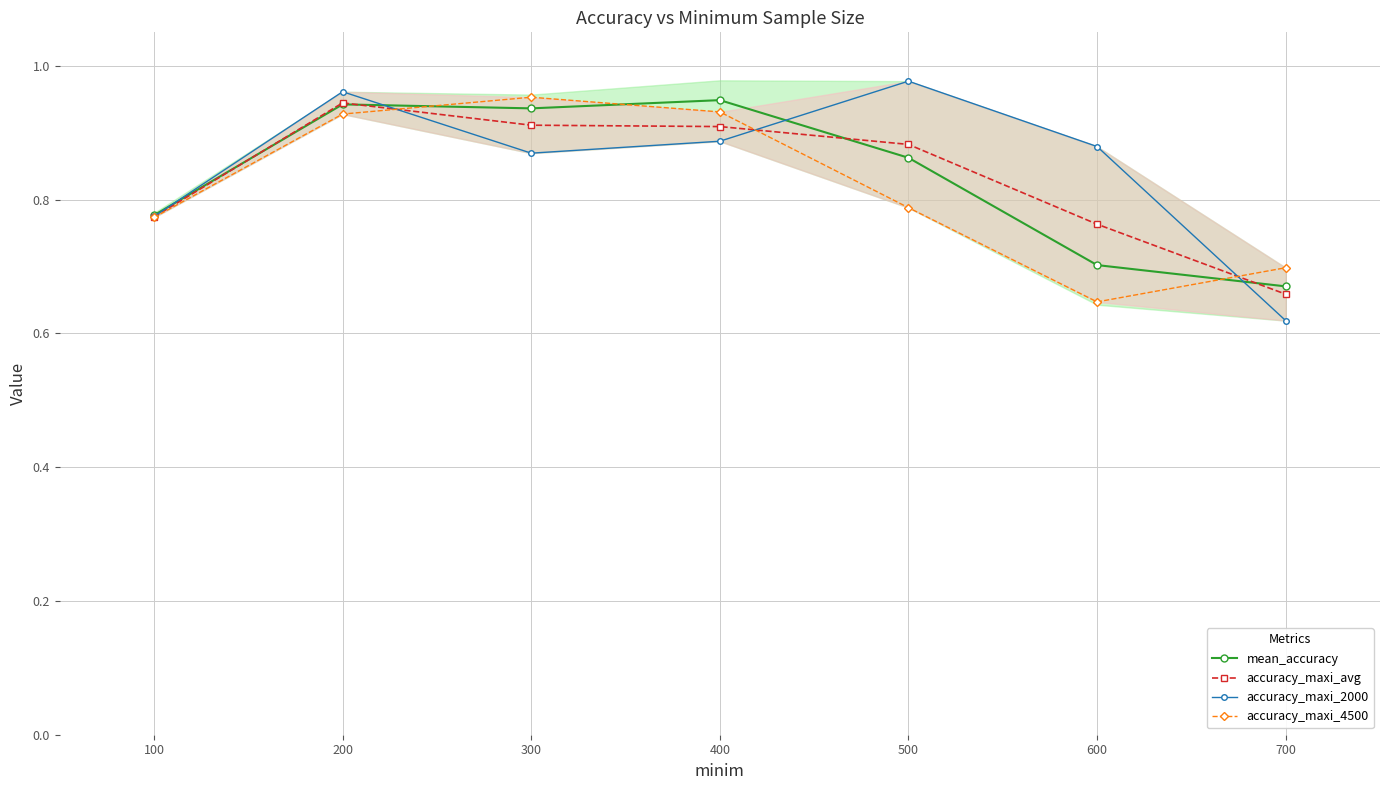

How many times do accuracy_maxi_4500 and accuracy_maxi_2000 cross each other?

3